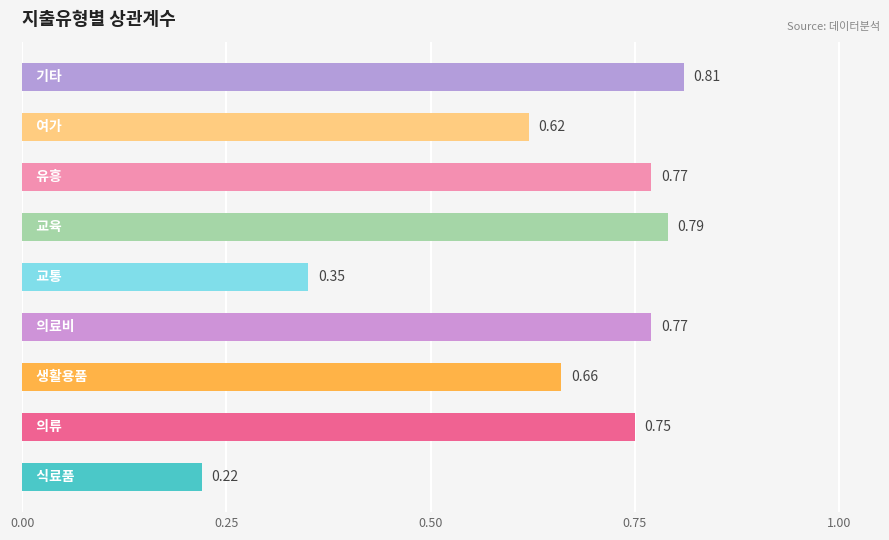

What is the difference between the maximum and second lowest values?

0.5